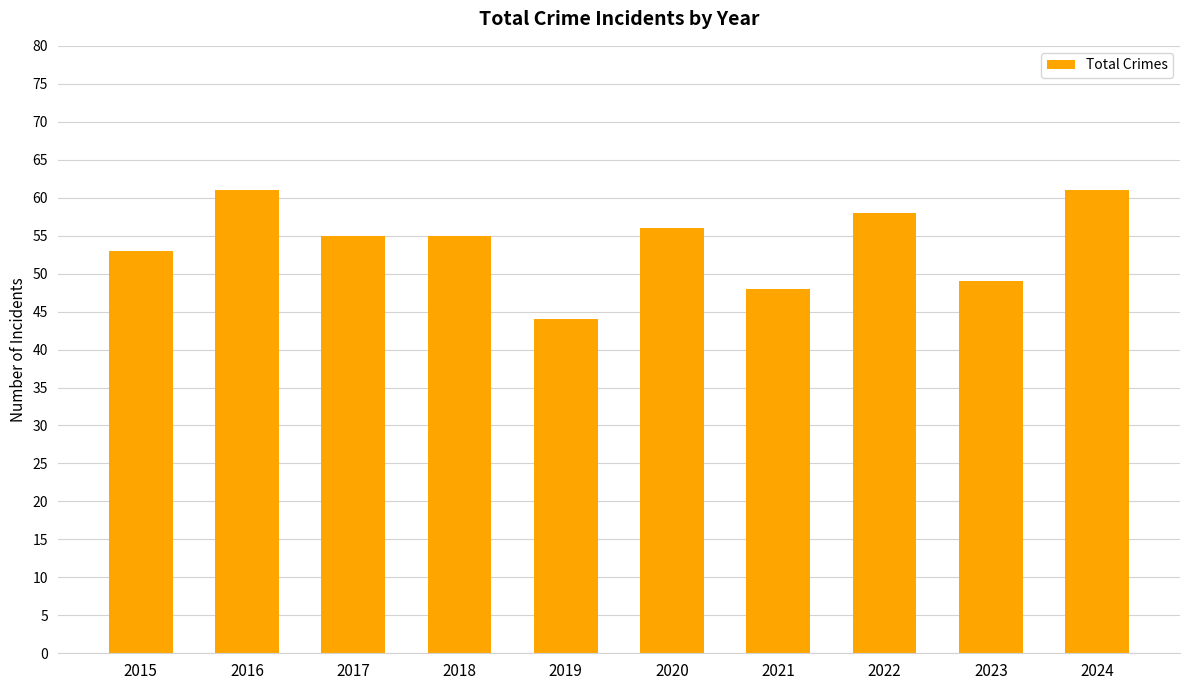

What is the change in value from 2018 to 2024?

+6